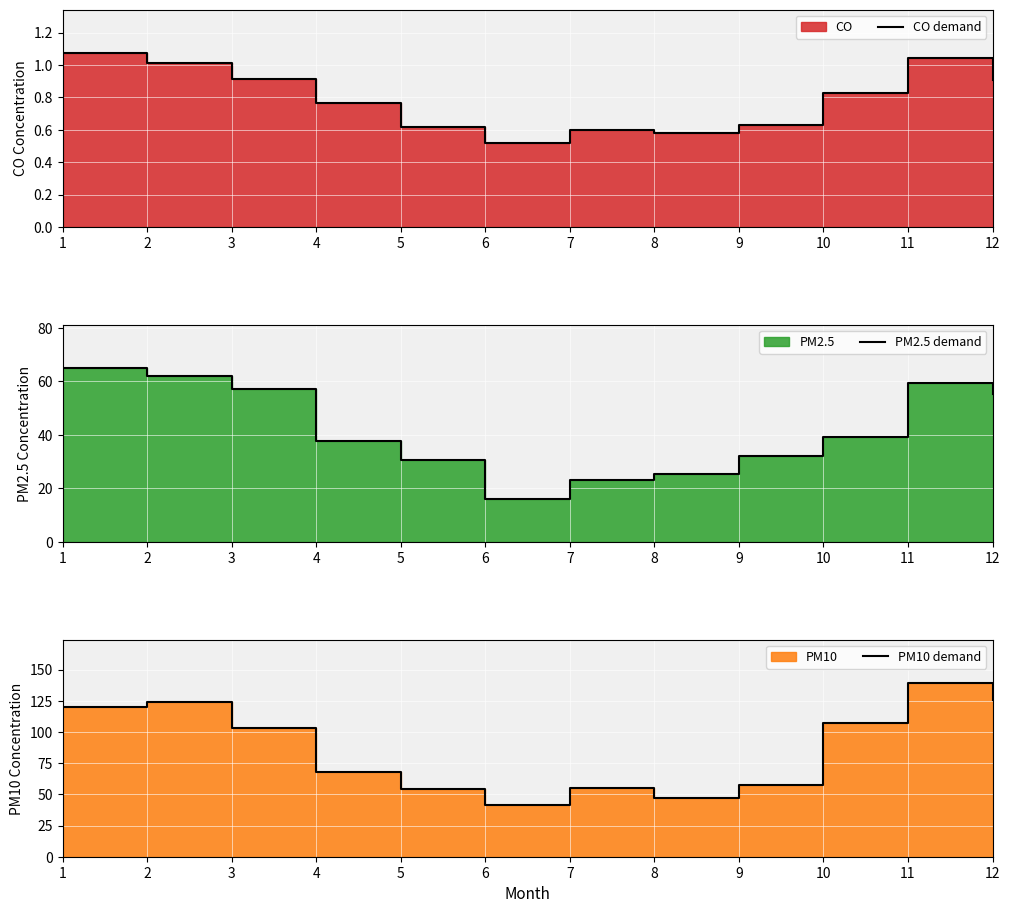

What is the average value of the PM2.5 demand series?

41.9